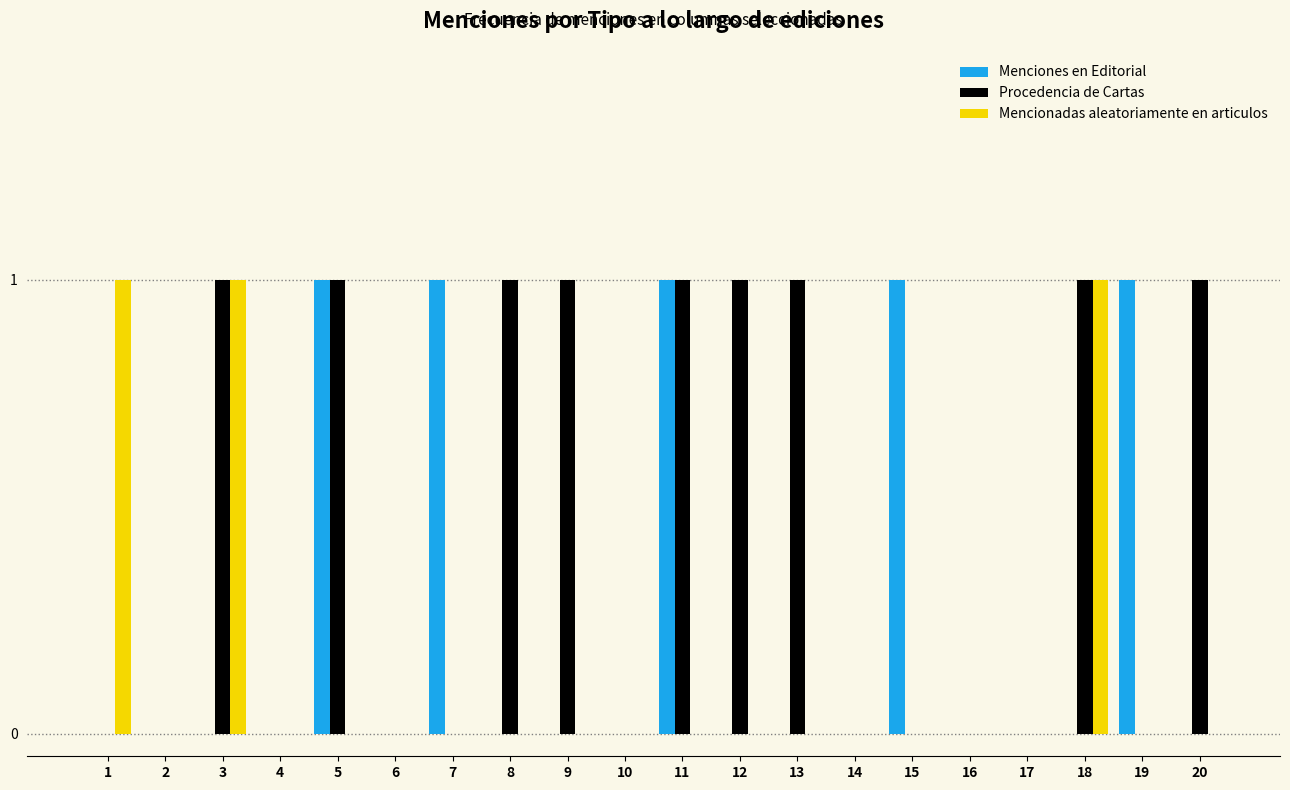

True or false: Mencionadas aleatoriamente en articulos has a value of 0 at 20.

True